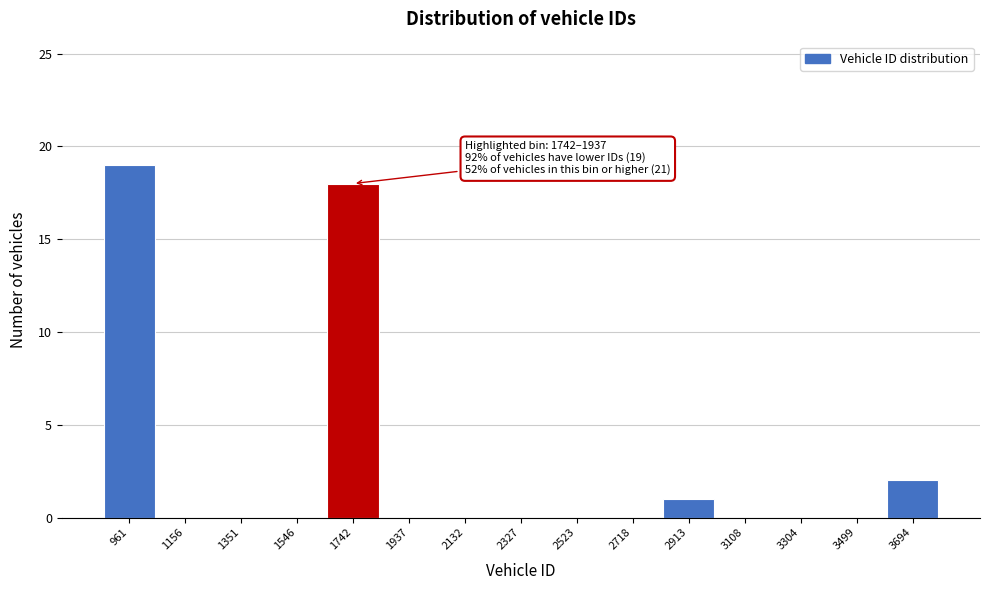

Reading left to right, extract all data points from this chart.

961=19	1156=0	1351=0	1546=0	1742=18	1937=0	2132=0	2327=0	2523=0	2718=0	2913=1	3108=0	3304=0	3499=0	3694=2